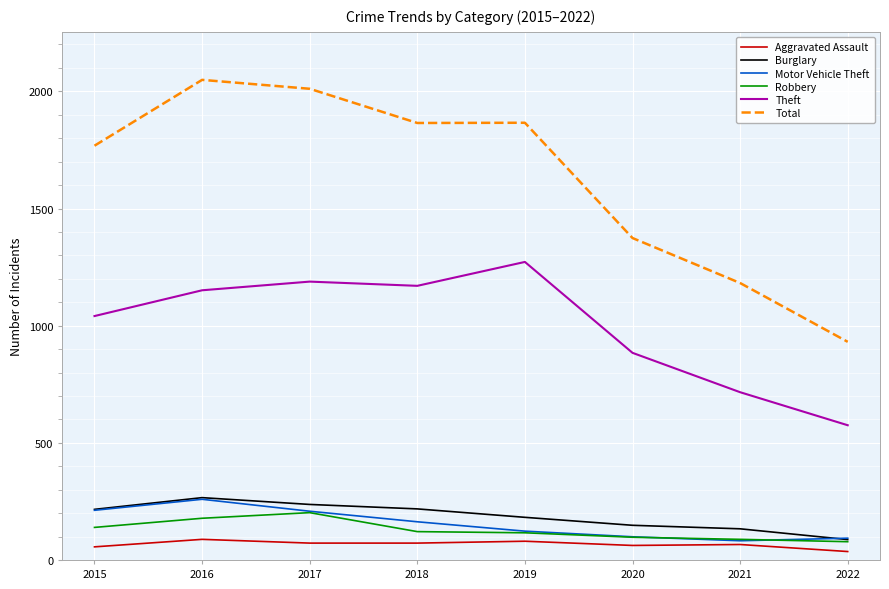

Which category has the lowest value in the Total series?

2022